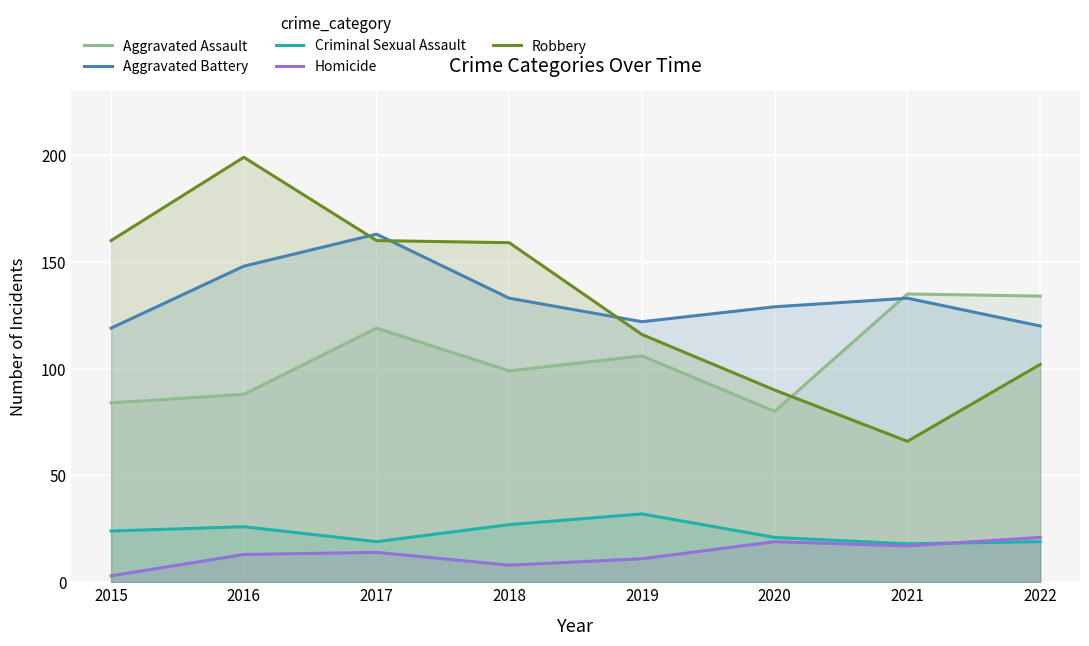

At which label does Homicide reach its peak?

2022